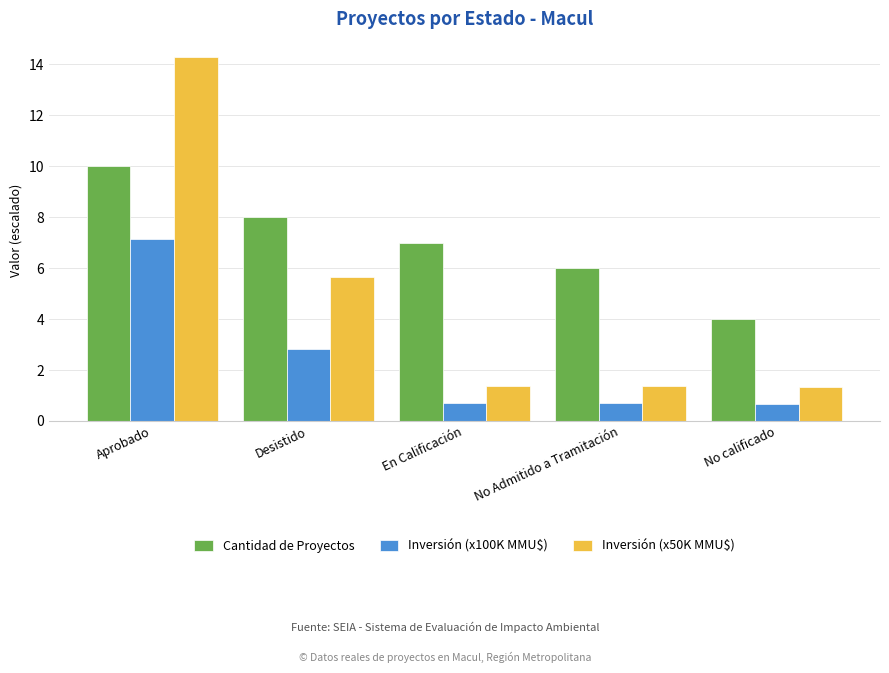

Does the chart contain any negative values?

No